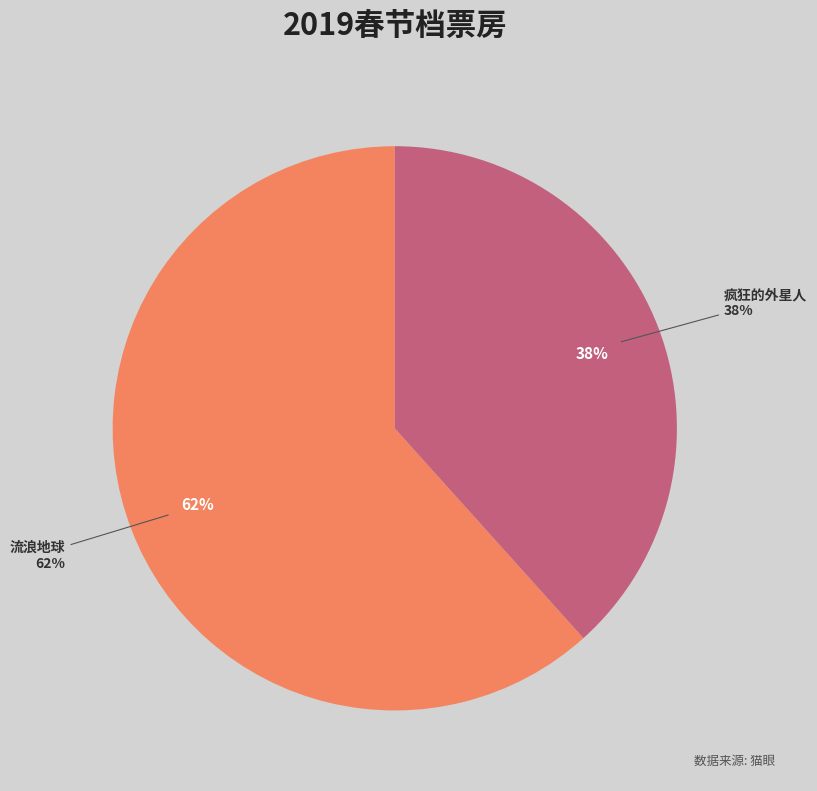

To the nearest percent, what is the combined percentage of 流浪地球 and 疯狂的外星人?

100%